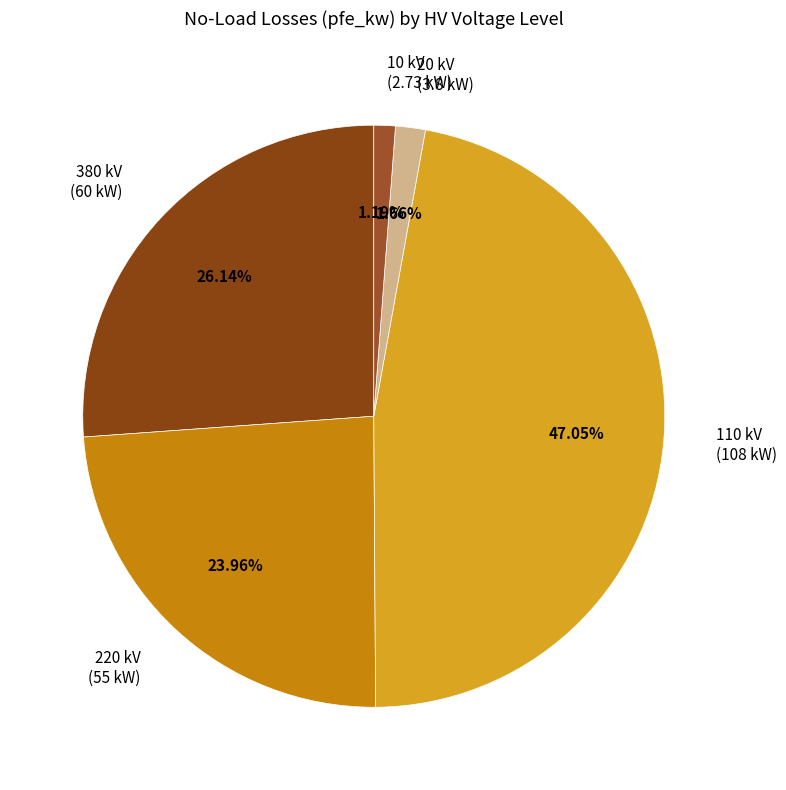

Combined, do 110 kV and 20 kV account for over 50%?

No